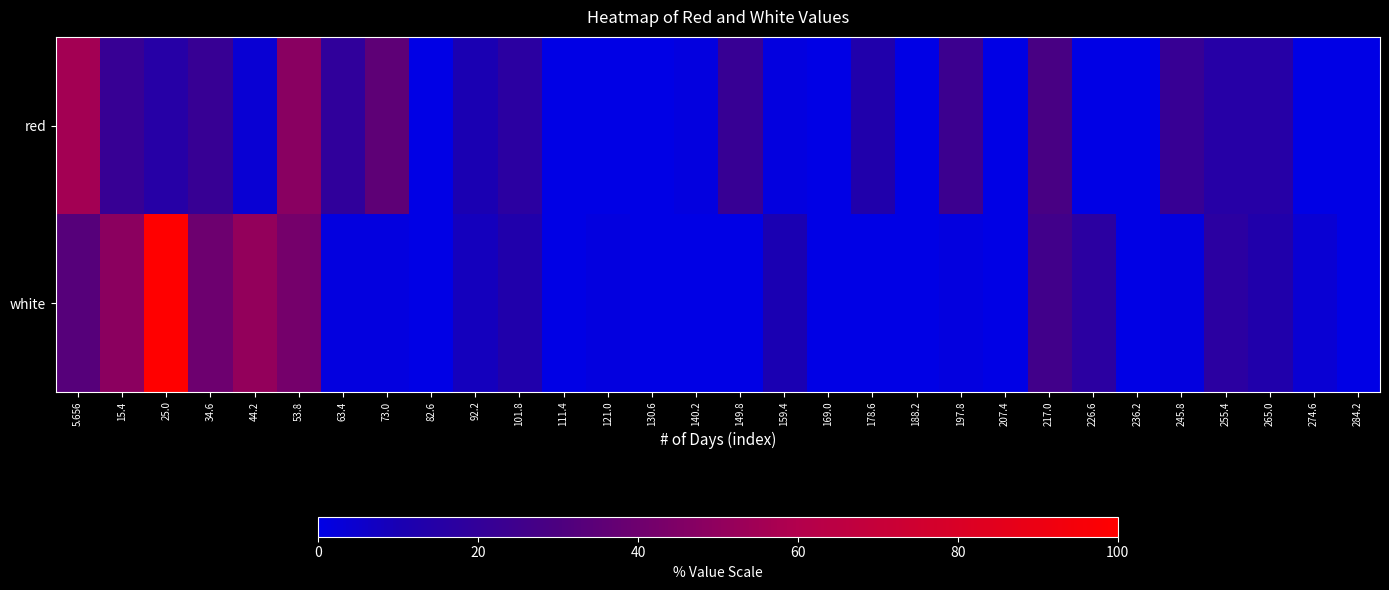

Reading left to right, extract all data points from this chart.

red: 5.656=55.5	15.4=21.6	25.0=14.9	34.6=21.6	44.2=3.6	53.8=48.0	63.4=19.4	73.0=35.2	82.6=0.0	92.2=10.3	101.8=17.1	111.4=0.0	121.0=0.0	130.6=0.0	140.2=1.3	149.8=21.6	159.4=1.3	169.0=0.0	178.6=12.6	188.2=0.0	197.8=23.9	207.4=0.0	217.0=28.4	226.6=0.0	236.2=0.0	245.8=21.6	255.4=14.9	265.0=14.9	274.6=0.0	284.2=0.0
white: 5.656=32.9	15.4=48.8	25.0=100.0	34.6=39.7	44.2=51.0	53.8=42.0	63.4=1.3	73.0=1.3	82.6=0.0	92.2=8.1	101.8=12.6	111.4=0.0	121.0=1.3	130.6=0.0	140.2=0.0	149.8=0.0	159.4=10.3	169.0=0.0	178.6=0.0	188.2=0.0	197.8=1.3	207.4=0.0	217.0=26.2	226.6=17.1	236.2=0.0	245.8=1.3	255.4=17.1	265.0=12.6	274.6=3.6	284.2=0.0